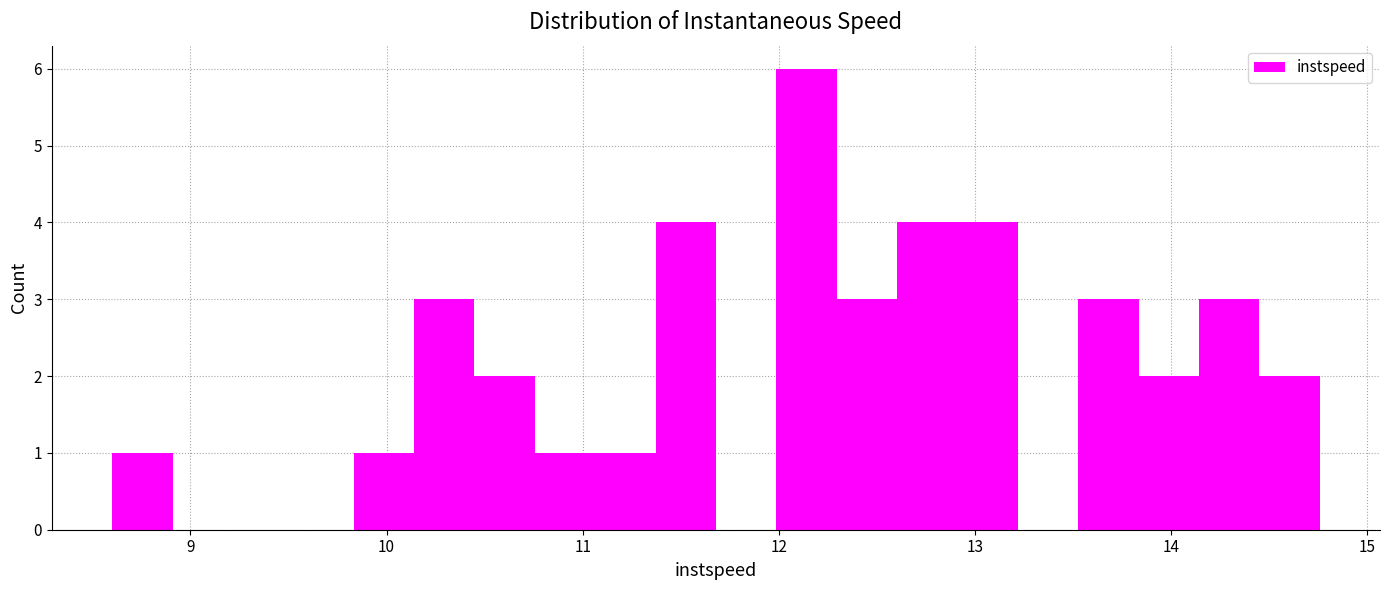

Around what value on the x-axis is the tallest bar? Give the approximate position of its centre, as read against the axis.

12.1